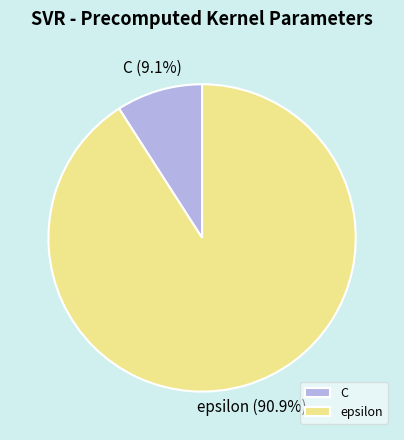

What percentage is the epsilon slice, to the nearest percent?

91%